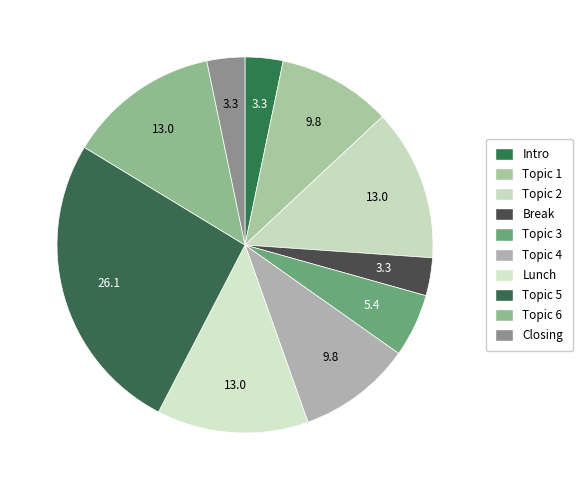

Is there a majority slice in this chart?

No